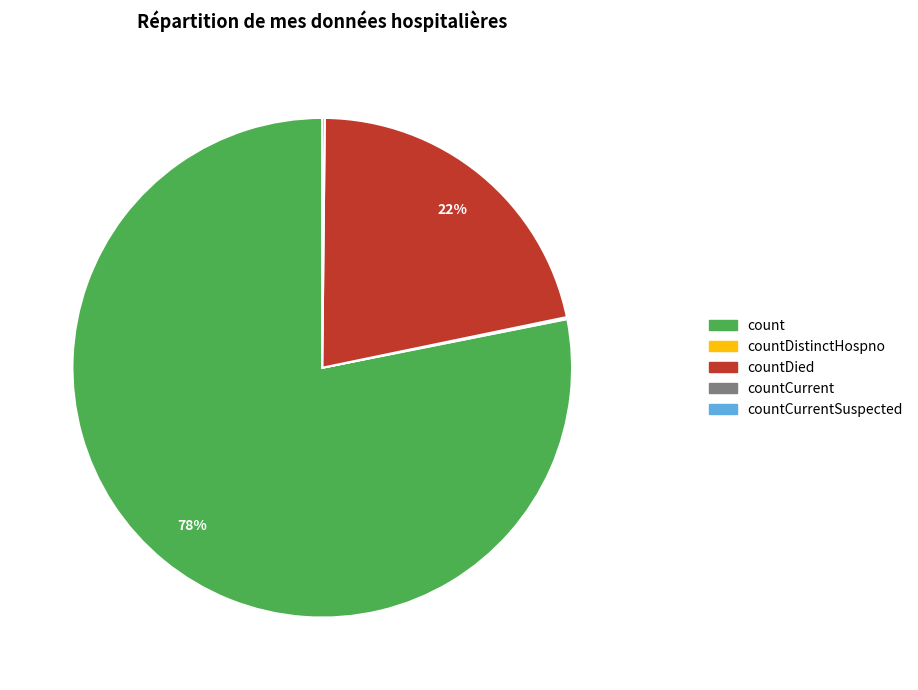

Does any single category account for the majority?

Yes